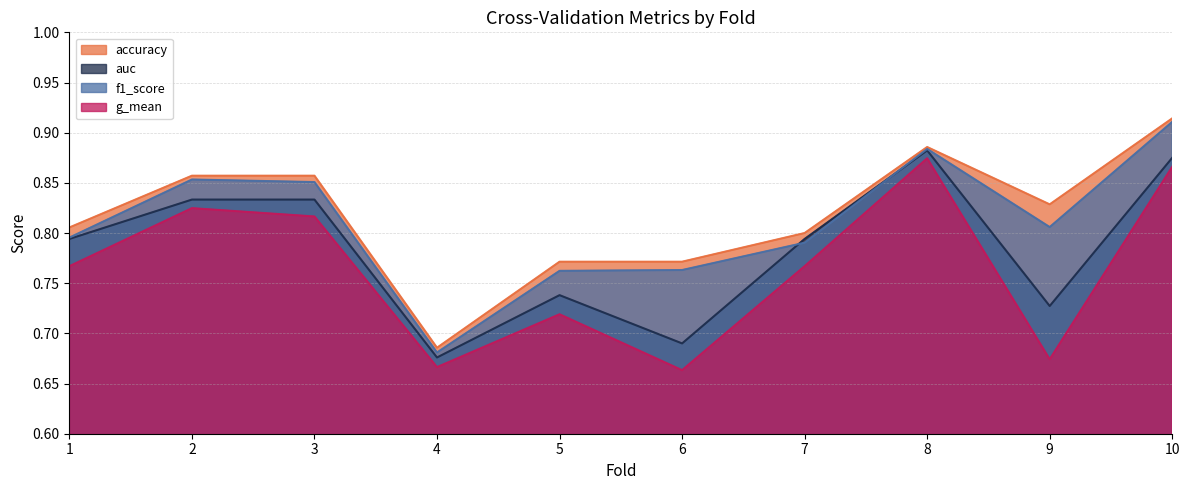

Reading left to right, list all the values displayed in this chart.

accuracy: 1=0.8	2=0.9	3=0.9	4=0.7	5=0.8	6=0.8	7=0.8	8=0.9	9=0.8	10=0.9
auc: 1=0.8	2=0.8	3=0.8	4=0.7	5=0.7	6=0.7	7=0.8	8=0.9	9=0.7	10=0.9
f1_score: 1=0.8	2=0.9	3=0.9	4=0.7	5=0.8	6=0.8	7=0.8	8=0.9	9=0.8	10=0.9
g_mean: 1=0.8	2=0.8	3=0.8	4=0.7	5=0.7	6=0.7	7=0.8	8=0.9	9=0.7	10=0.9